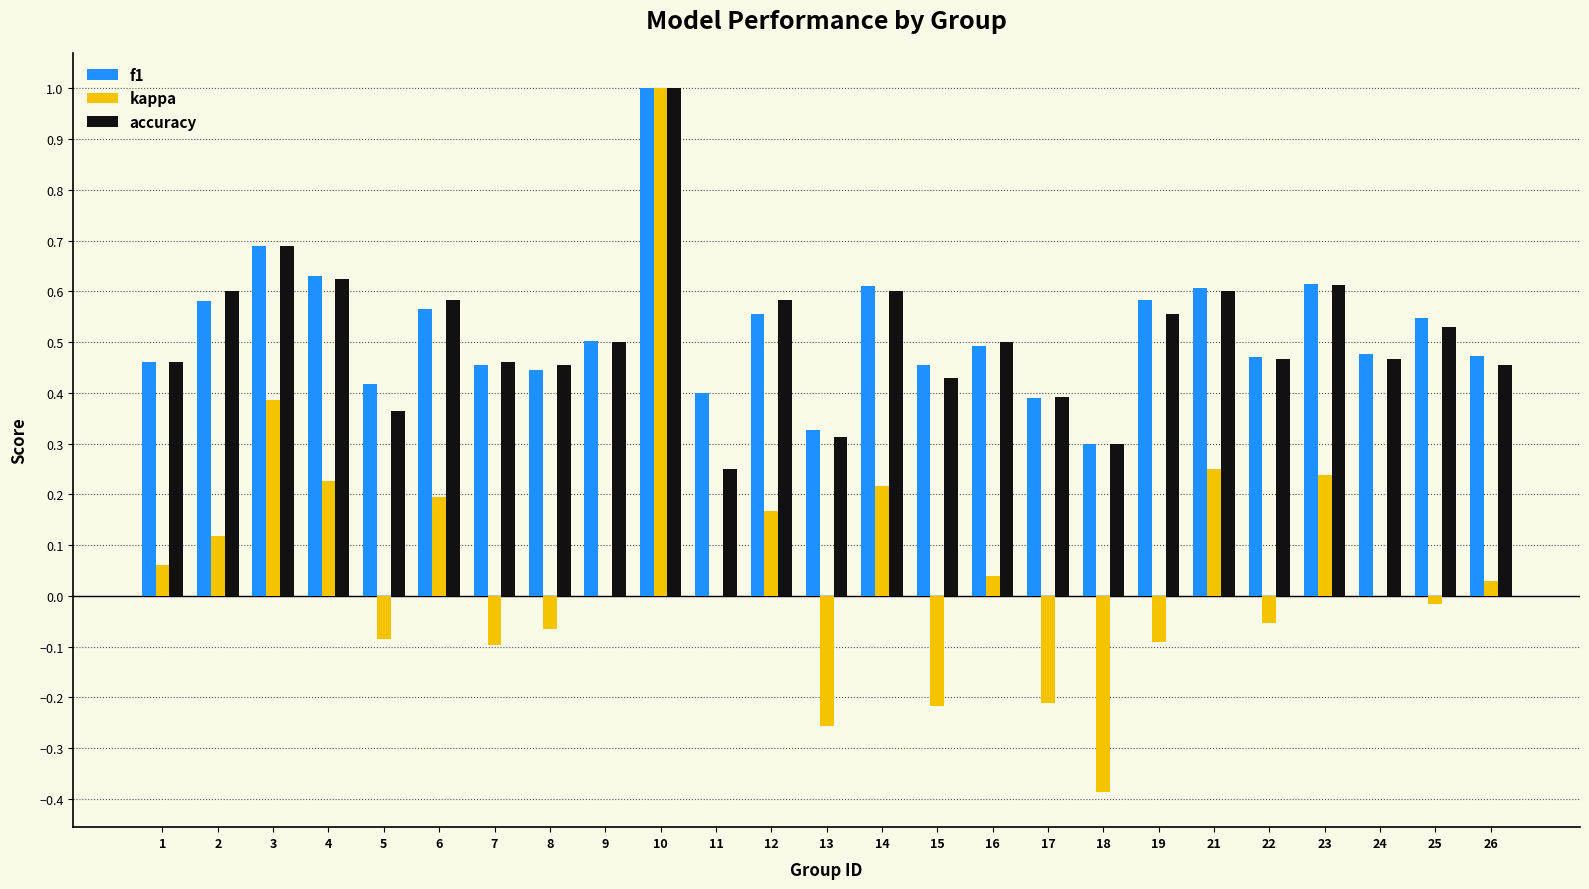

What is the sum of the f1 values at 11 and 18?

0.7